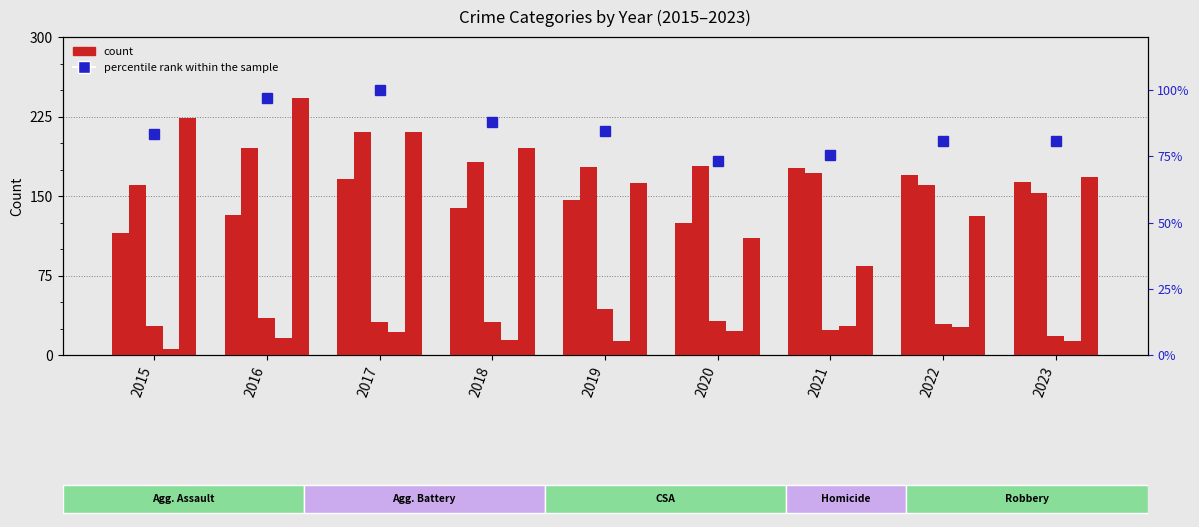

What is the difference between the maximum and minimum values in the Robbery series?

158.0